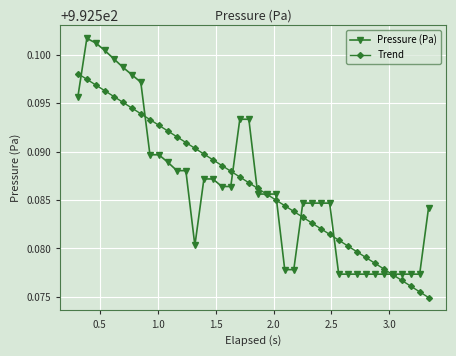

Which series has the widest spread of values?

Pressure (Pa)